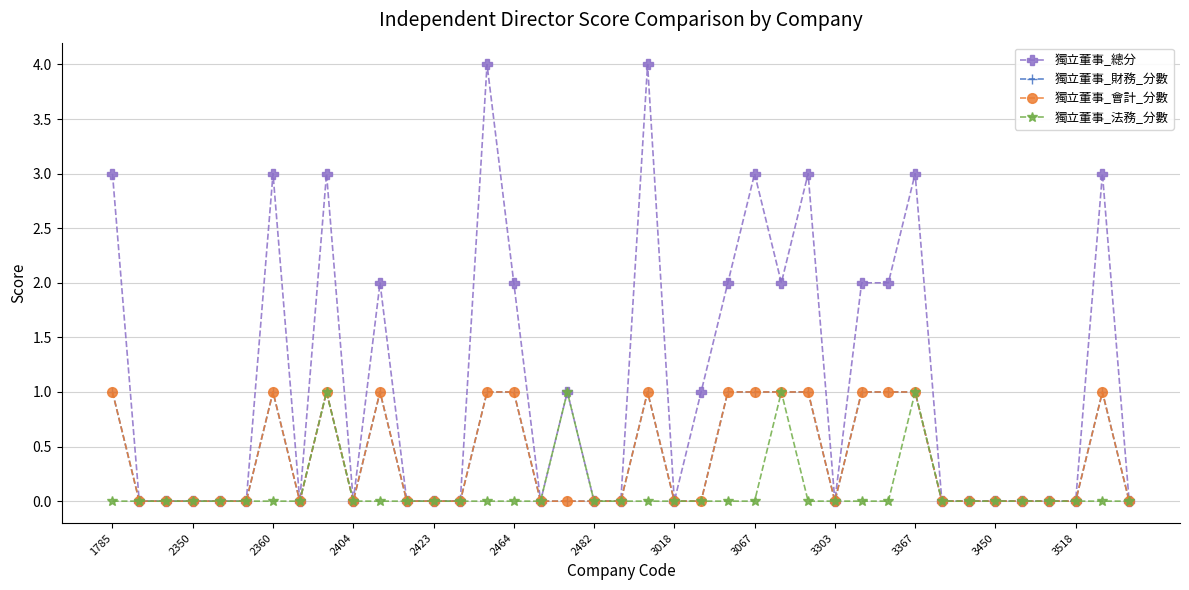

True or false: 獨立董事_會計_分數 and 獨立董事_法務_分數 intersect in this chart.

False